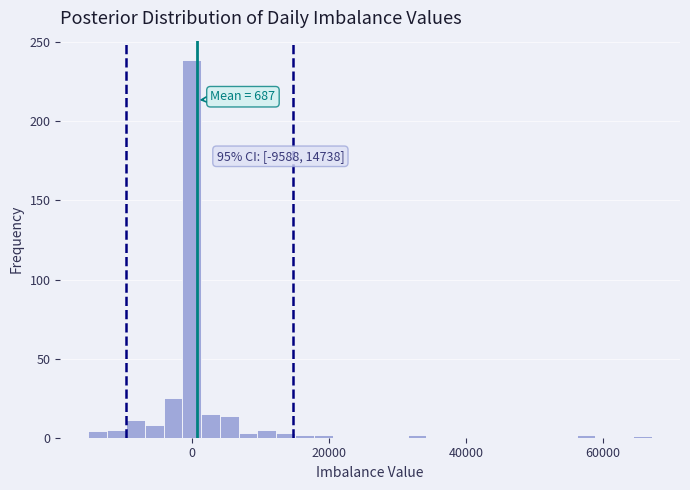

Read against the x-axis, roughly where is the centre of the tallest bar?

0